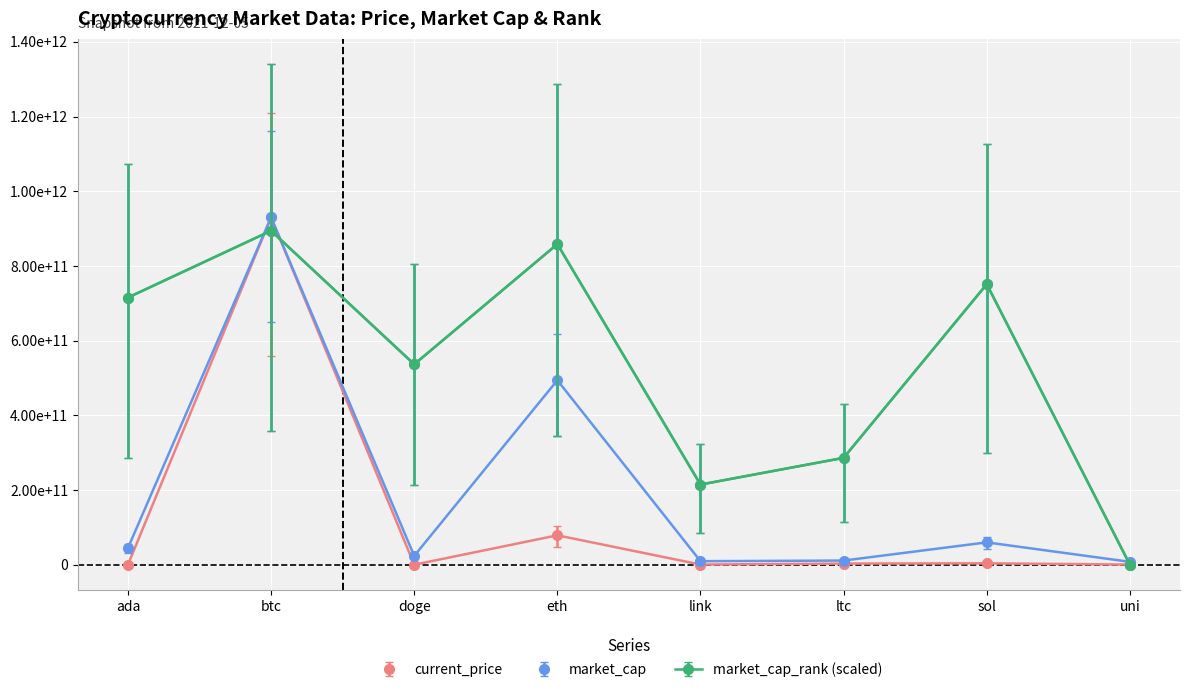

What position from the right is ada?

8